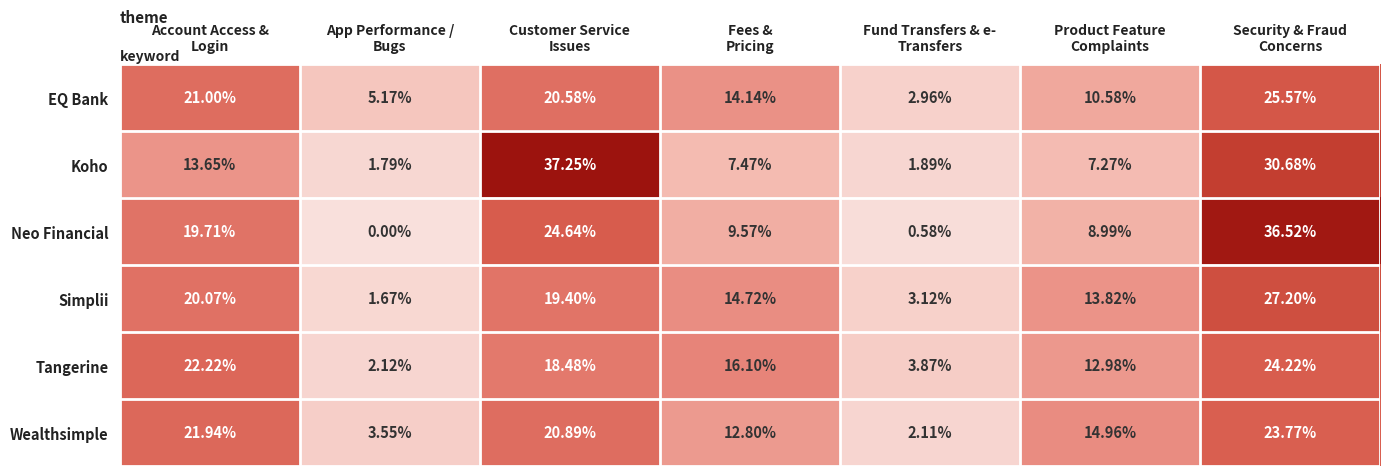

At how many categories does at least one series exceed 15?

4